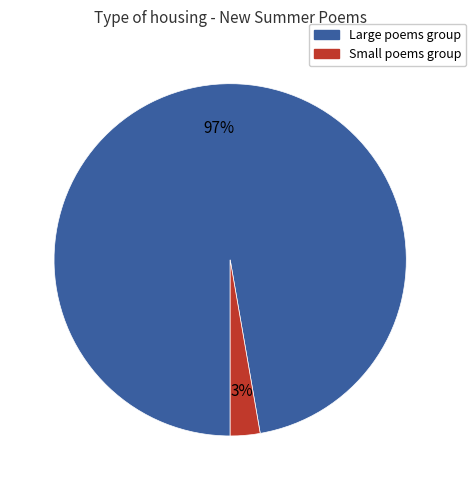

Is there a majority slice in this chart?

Yes